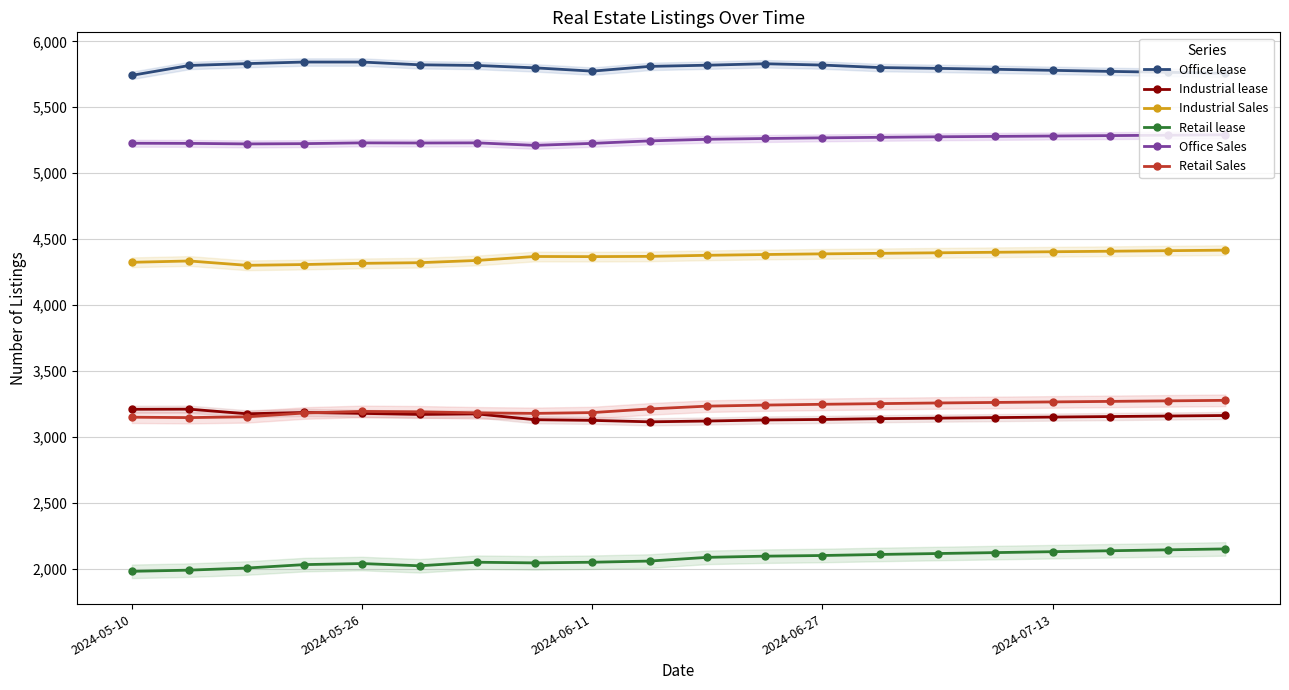

True or false: Retail lease and Industrial lease intersect in this chart.

False